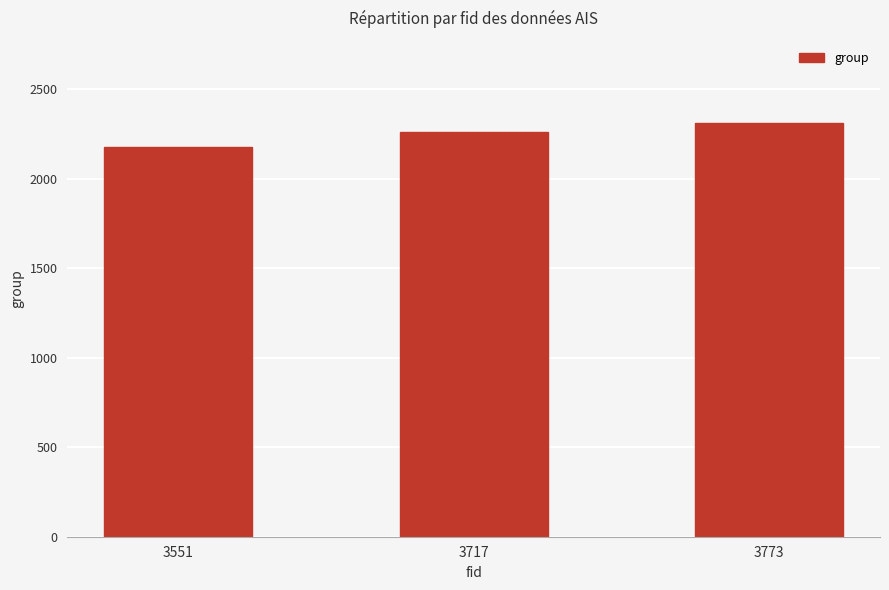

Reading left to right, list all the values displayed in this chart.

2178	2260	2310